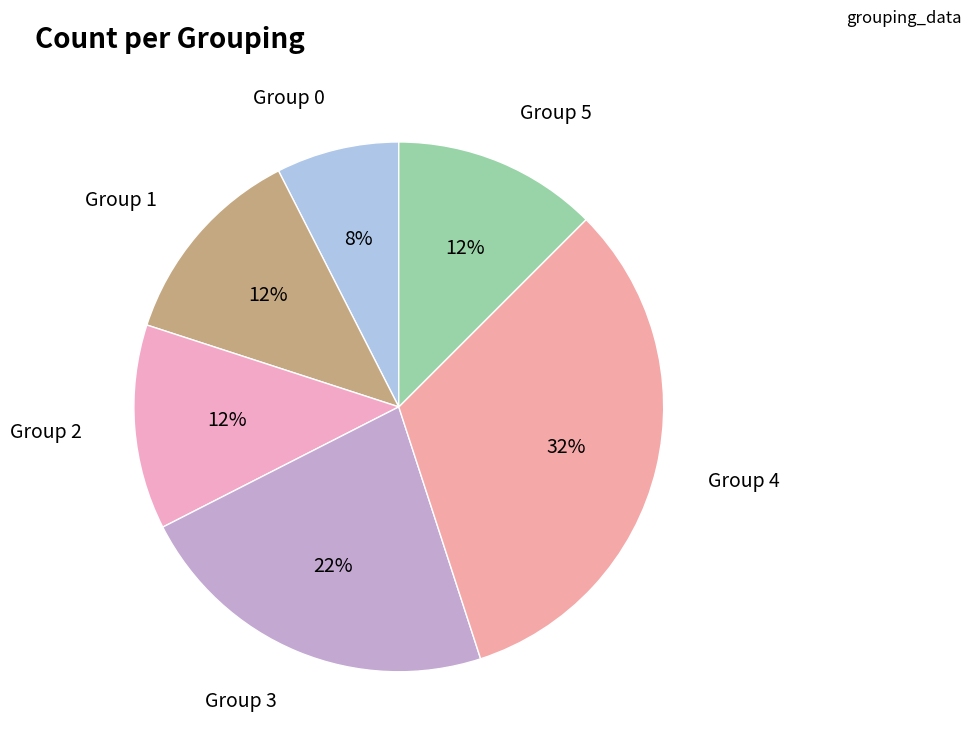

Count the number of slices in the pie.

6